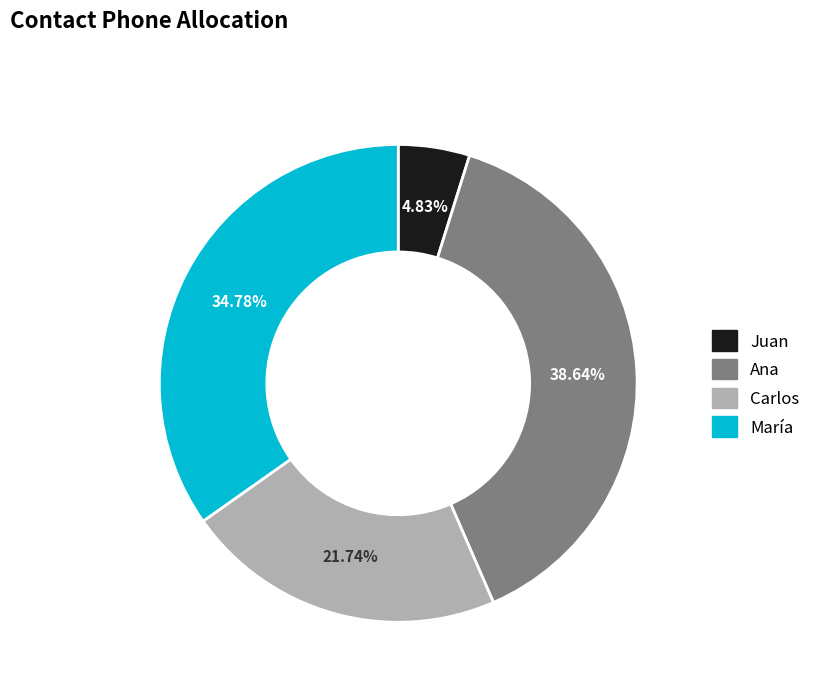

What is the total percentage of Carlos and Ana?

60.4%